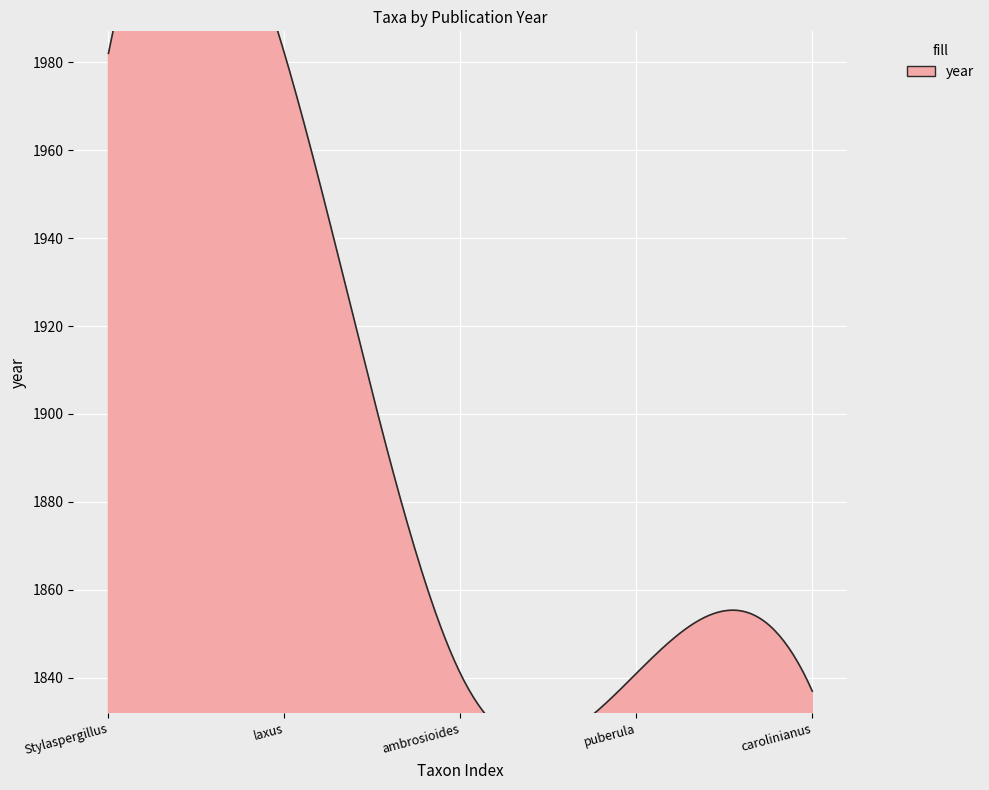

Between Stylaspergillus and puberula, which is larger?

Stylaspergillus